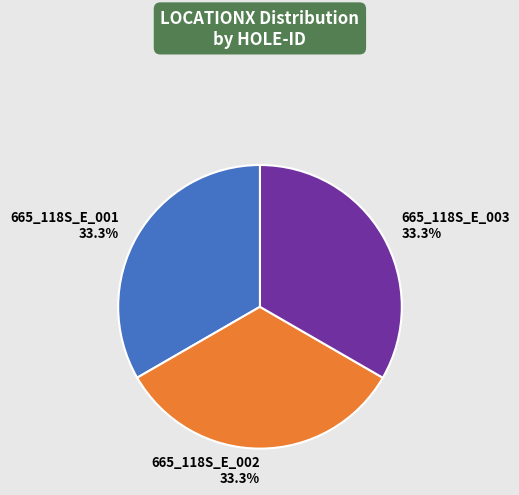

What is the ratio of the value at 665_118S_E_003 33.3% to the value at 665_118S_E_001 33.3%?

1.0